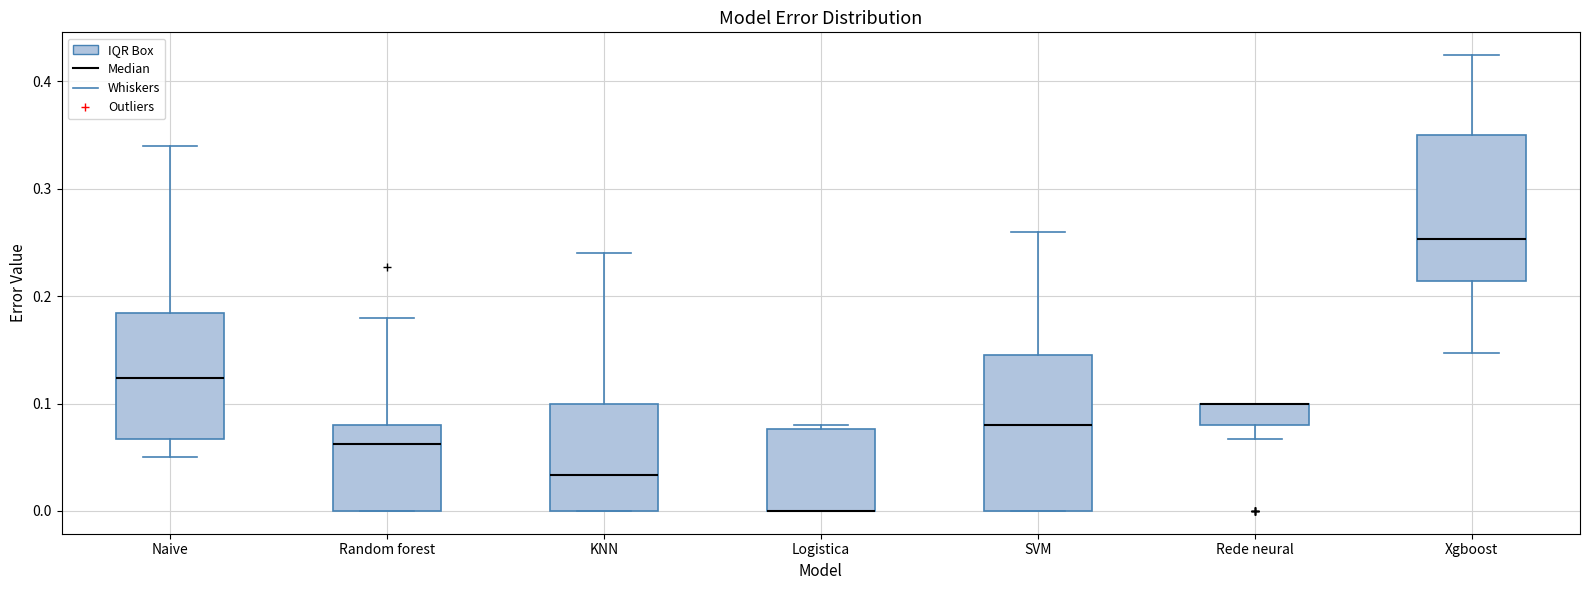

Reading left to right, read every box against the y-axis: the position of its median line, the range the box covers, and the ends of its whiskers. The values are not printed on the chart, so give them approximately, as read against the axis.

Naive: median 0.12, box 0.07 to 0.18, whiskers 0.05 to 0.34
Random forest: median 0.06, box 0.00 to 0.08, whiskers 0.00 to 0.18
KNN: median 0.03, box 0.00 to 0.10, whiskers 0.00 to 0.24
Logistica: median 0.00 (drawn on the box's lower edge), box 0.00 to 0.08, whiskers 0.00 to 0.08 (just above the box's upper edge)
SVM: median 0.08, box 0.00 to 0.15, whiskers 0.00 to 0.26
Rede neural: median 0.10 (drawn on the box's upper edge), box 0.08 to 0.10, whiskers 0.07 to 0.10
Xgboost: median 0.25, box 0.21 to 0.35, whiskers 0.15 to 0.42